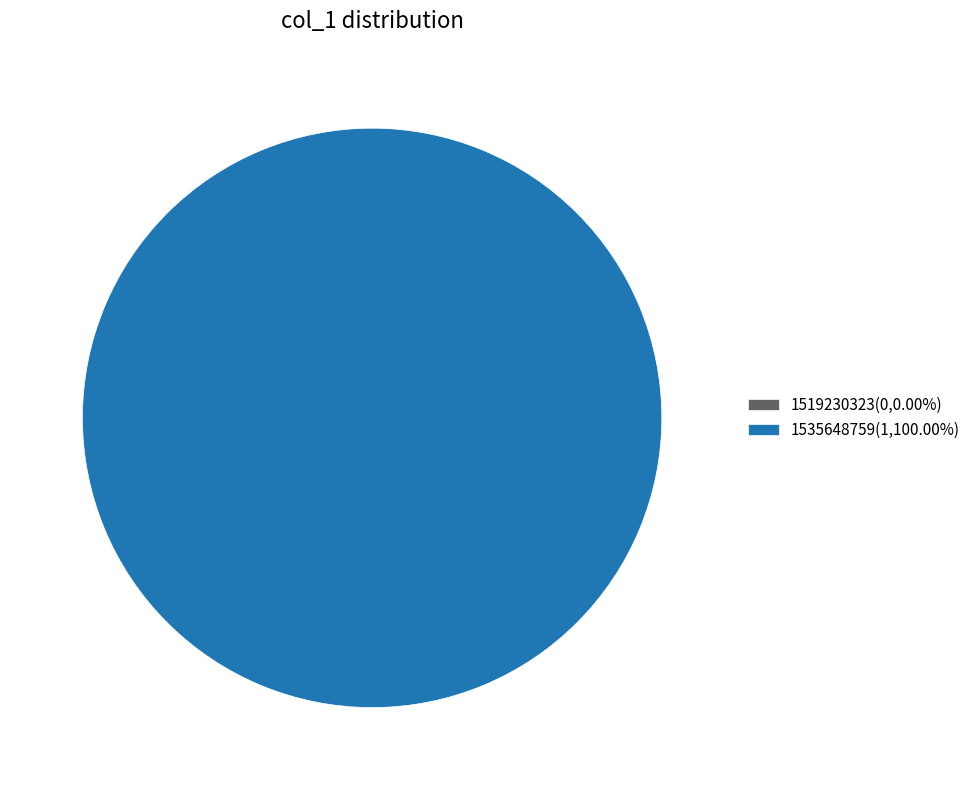

Count the number of slices in the pie.

2